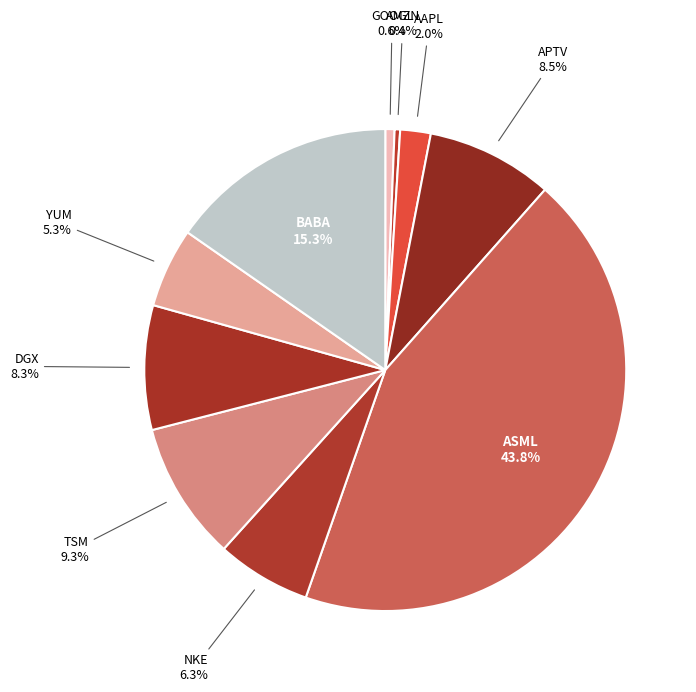

Is the sum of DGX and BABA greater than half?

No